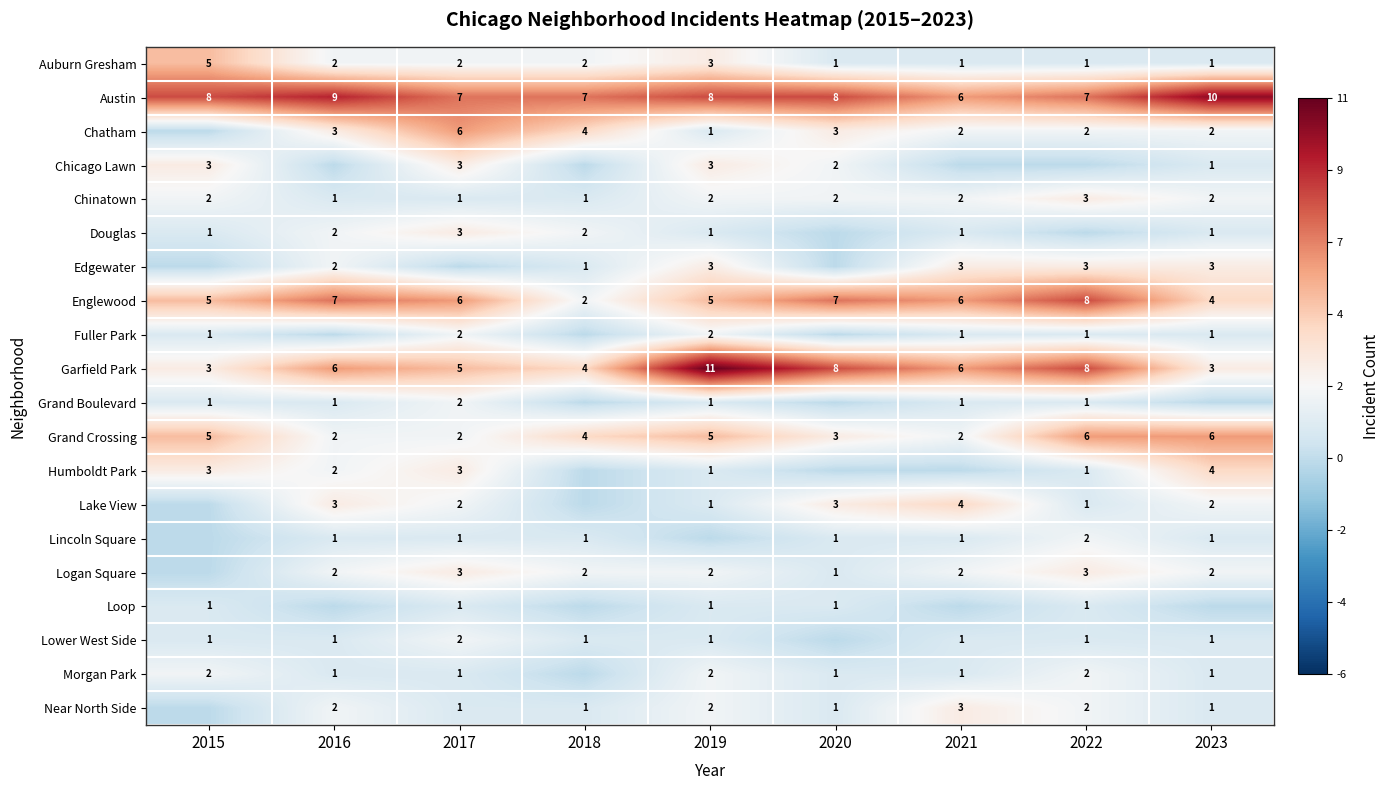

Which category has the highest value in the Austin series?

2023